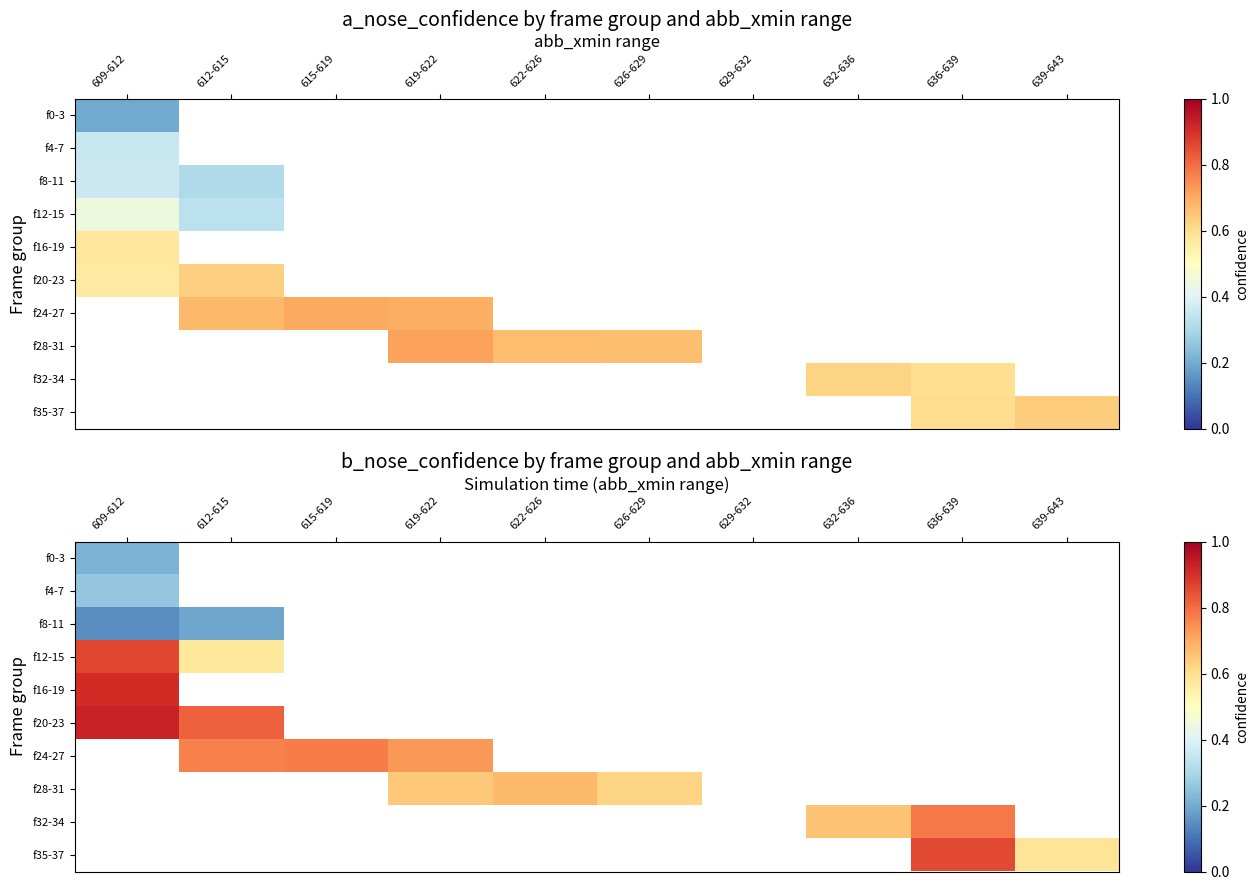

How many series are shown in this chart?

10